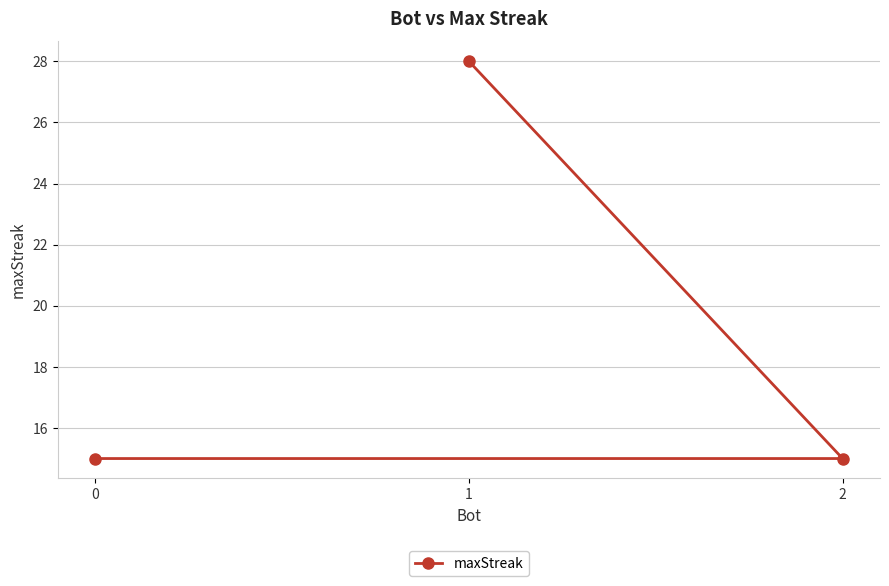

What is the difference between the maximum and minimum values?

13